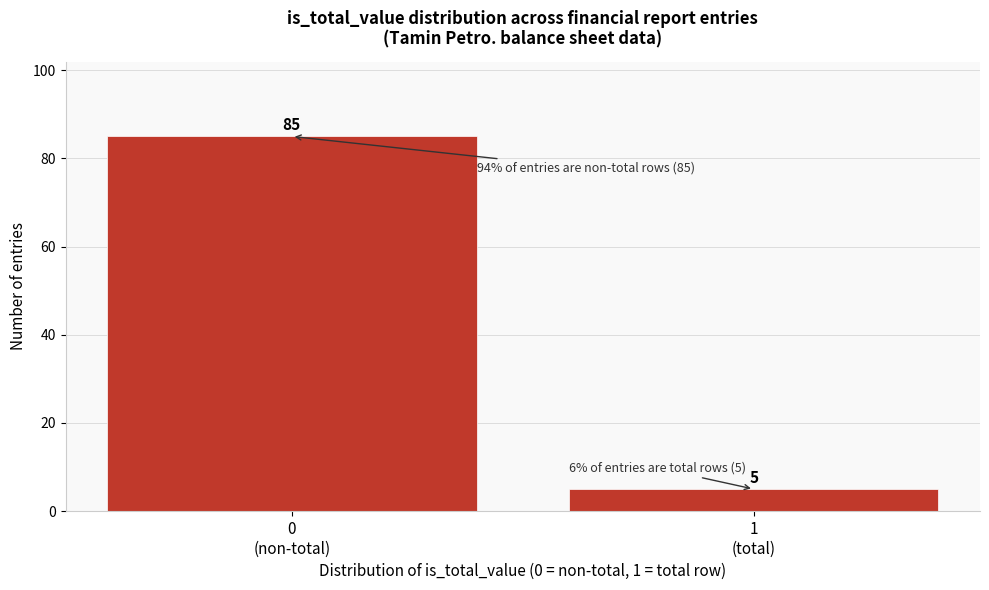

Reading left to right, extract all data points from this chart.

85	5